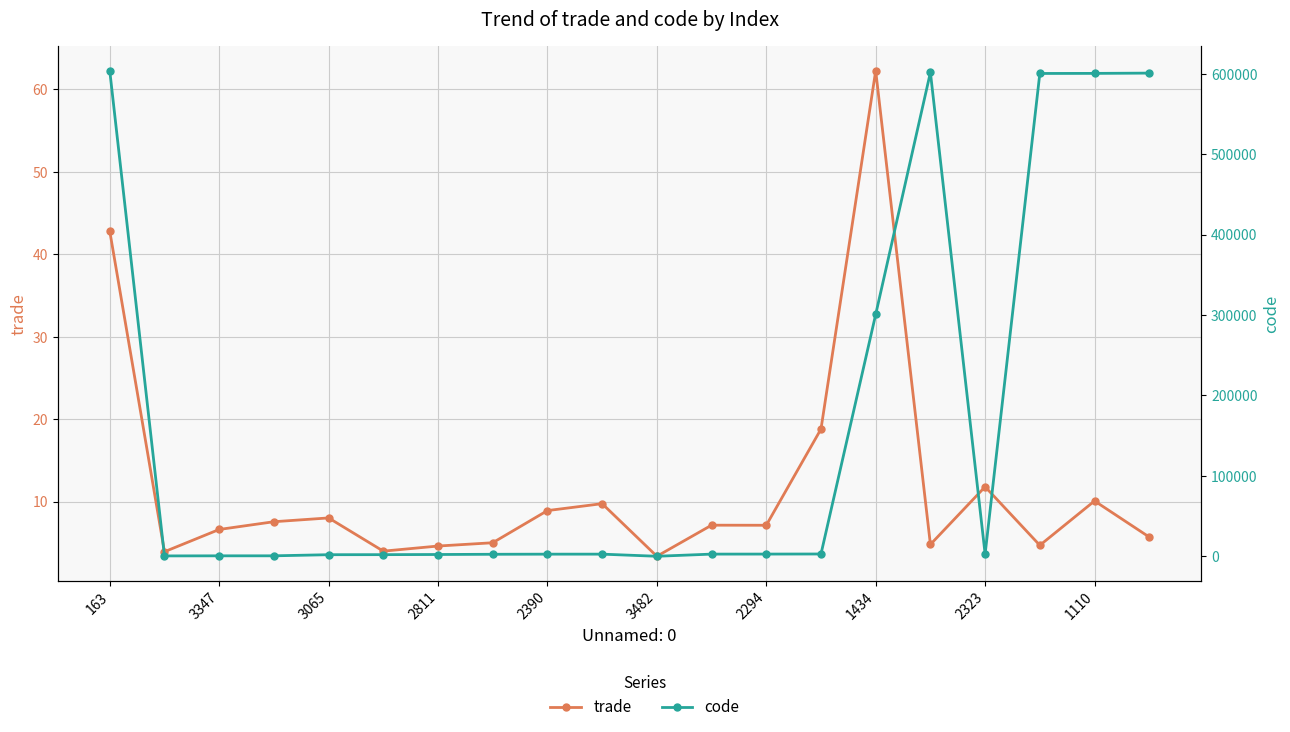

How many categories are shown in the chart?

20